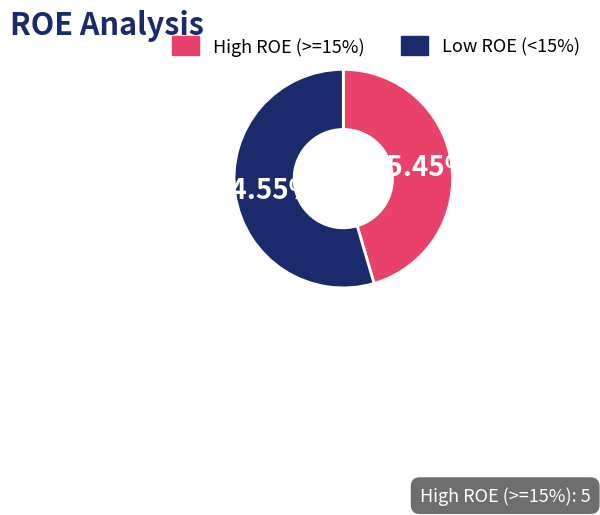

To the nearest percent, what is the average slice percentage?

50%